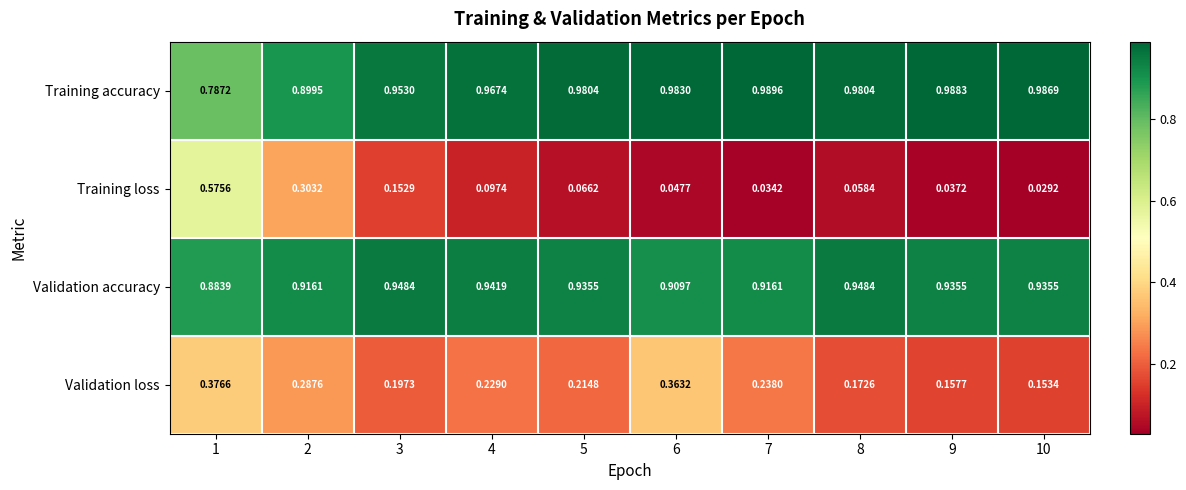

Rank the series at 8 from highest to lowest value.

Training accuracy, Validation accuracy, Validation loss, Training loss